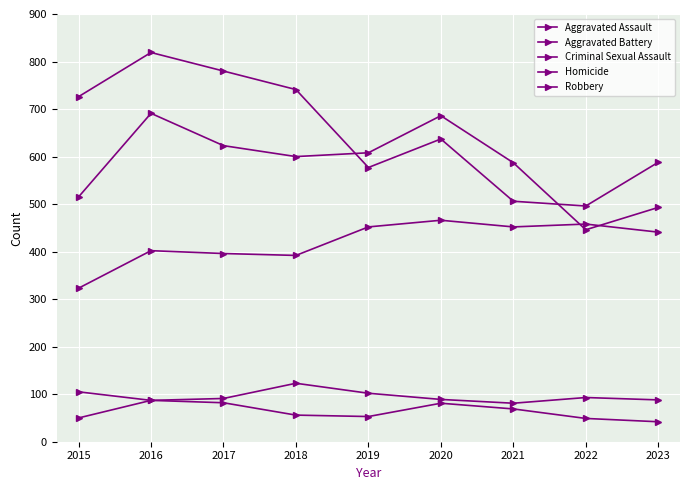

Is this an area chart (filled region under the line)?

No